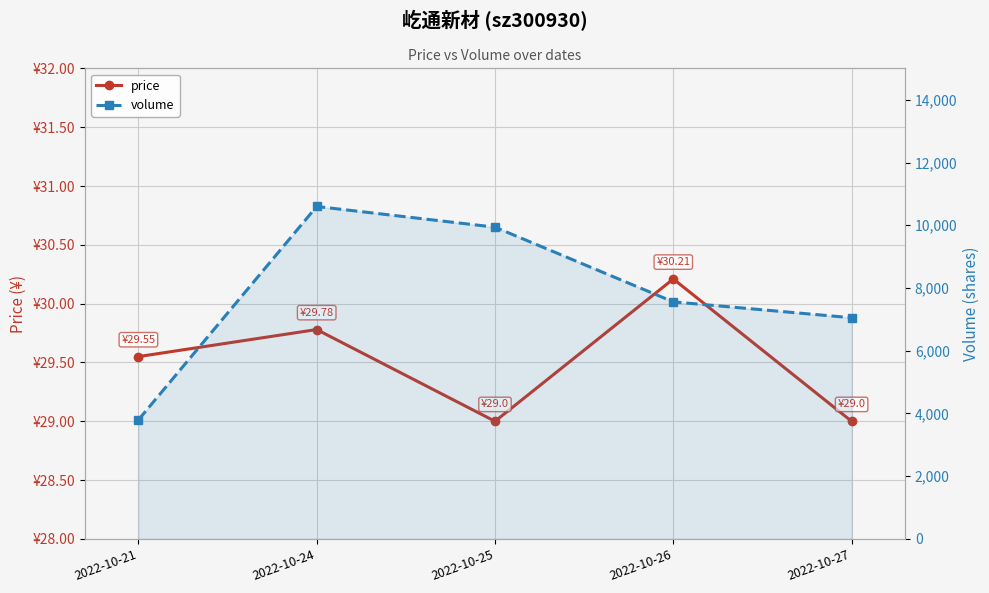

What is the total value across all series at 2022-10-27?

7080.0